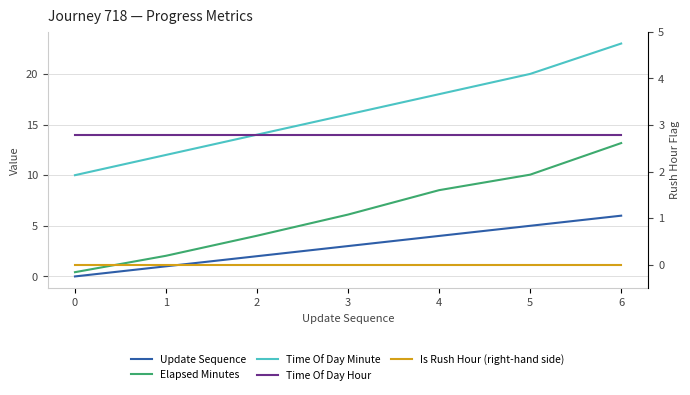

What is the approximate value of Elapsed Minutes at 6?

13.2